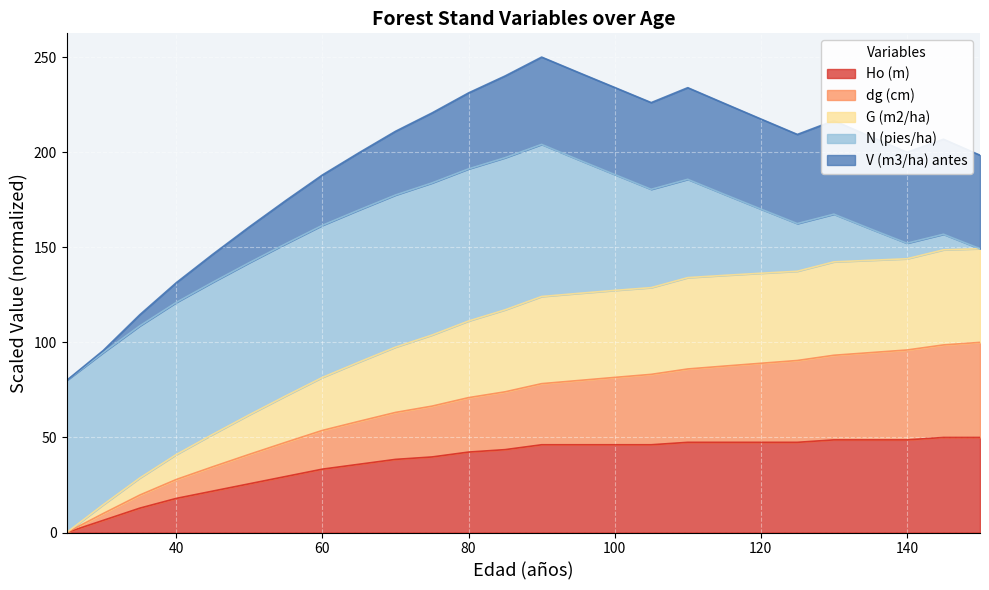

What is the maximum value for Ho (m)?

50.0